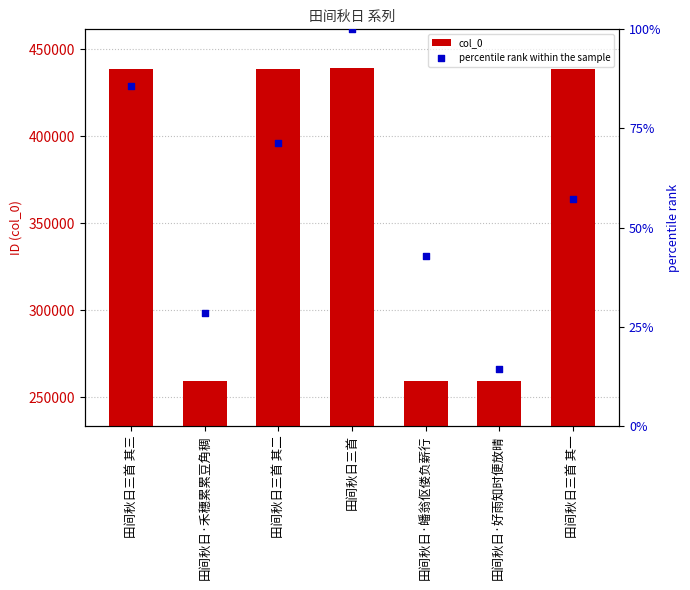

What is the total value across all series at 田间秋日·皤翁伛偻负薪行?

259540.9